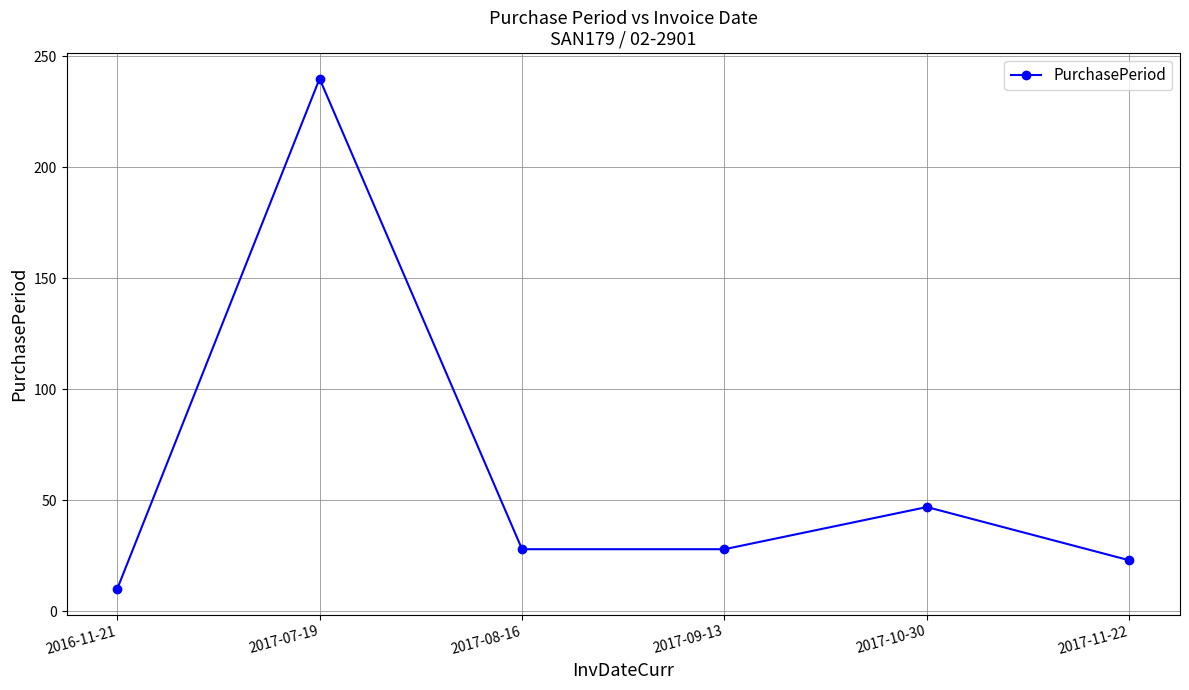

Approximately how many times larger is the value at 2016-11-21 compared to 2017-10-30?

0.2